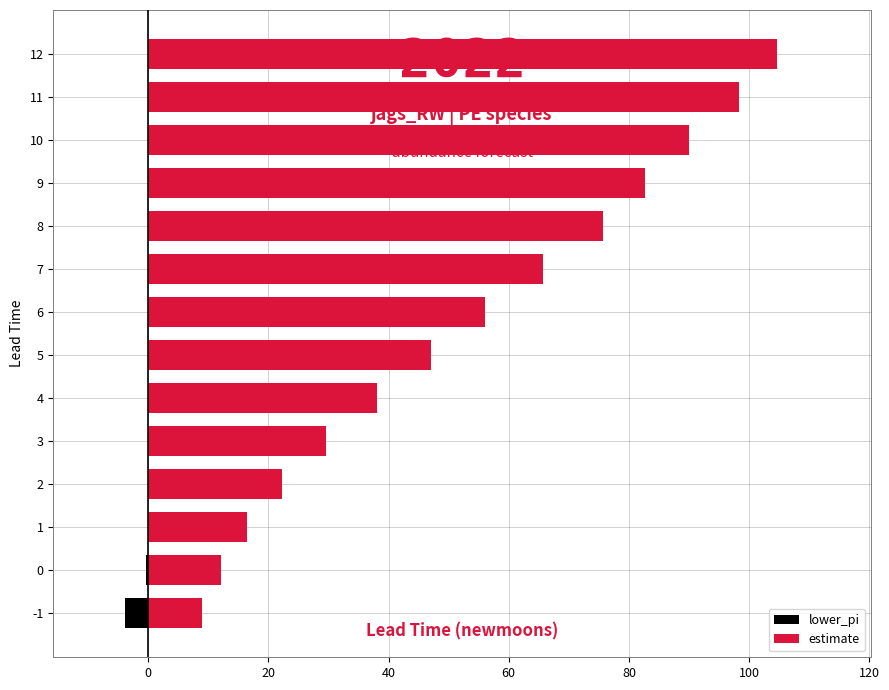

True or false: estimate has a value of 55.9 at 4.

False